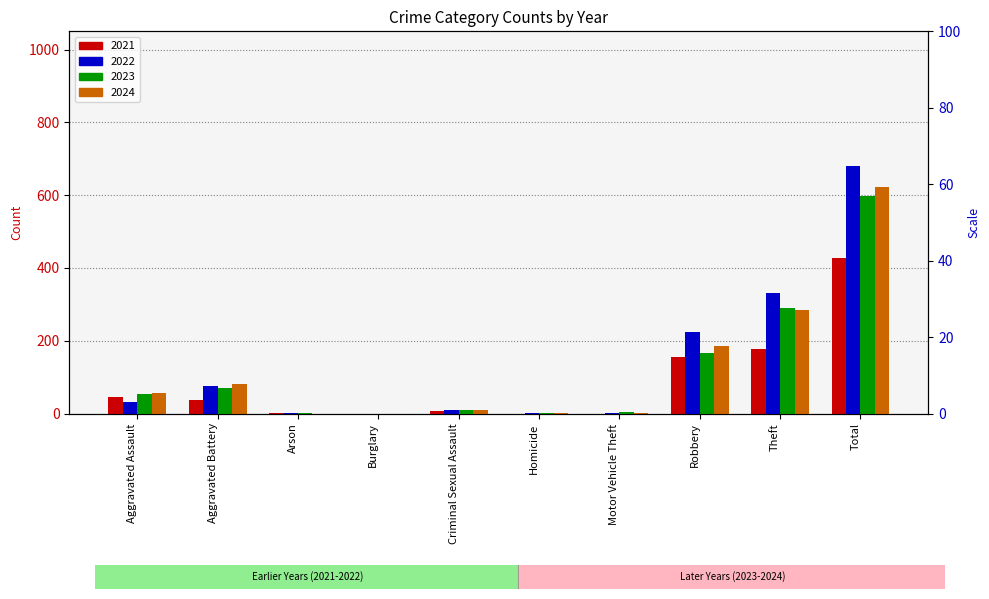

Which category has the lowest value across all series?

Burglary